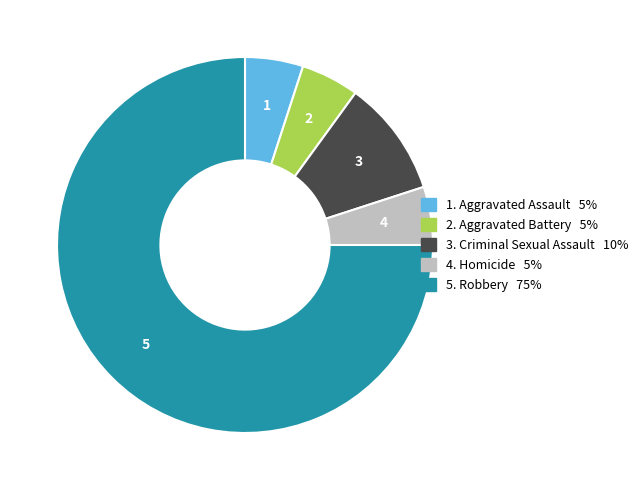

Does any single category account for the majority?

Yes